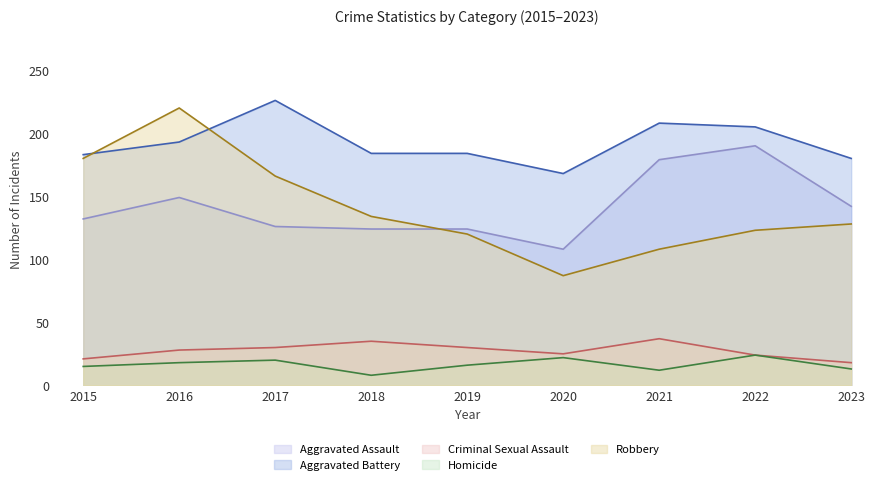

What are all the series names shown in the legend?

Aggravated Assault, Aggravated Battery, Criminal Sexual Assault, Homicide, Robbery